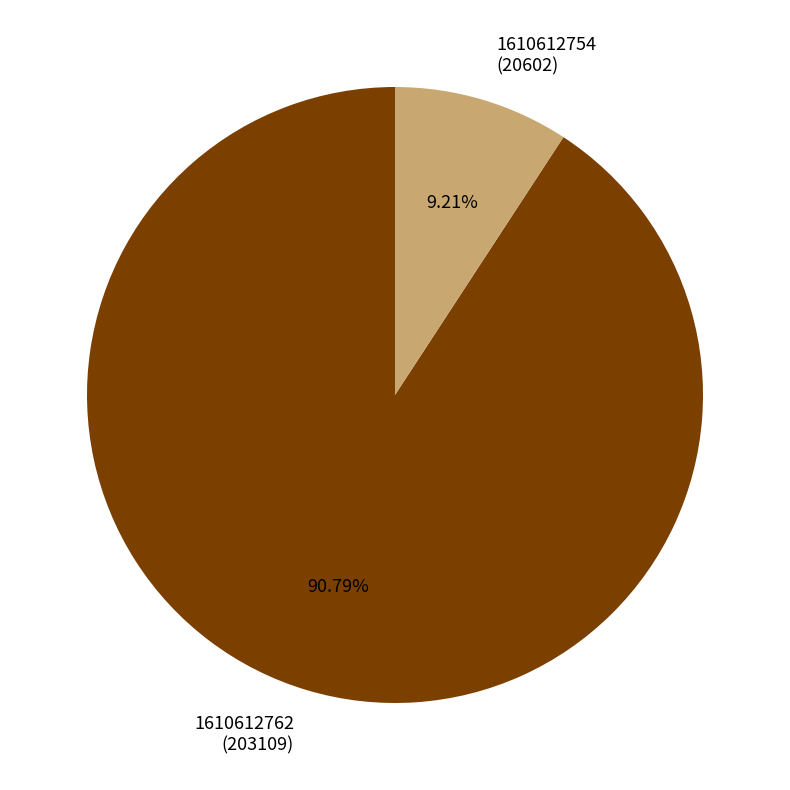

How many segments does this pie chart have?

2